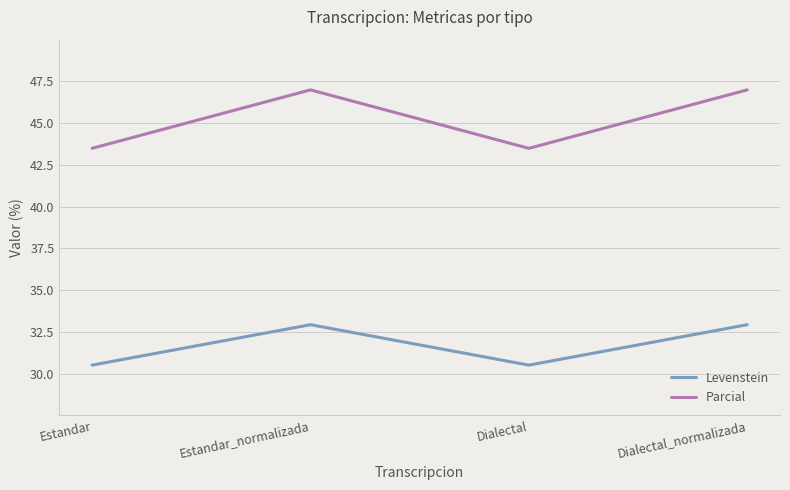

What position from the left is Dialectal_normalizada?

4